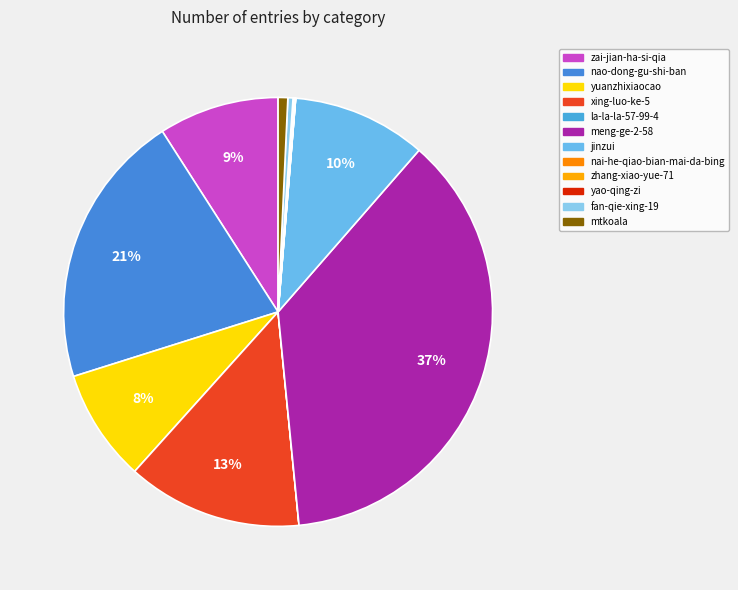

Is fan-qie-xing-19 the majority of the pie?

No